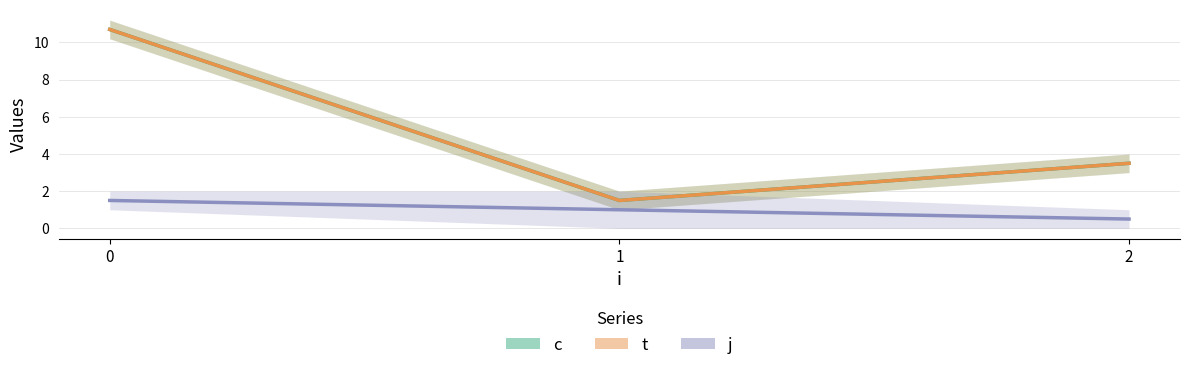

True or false: j has a value of 0.5 at 2.

True